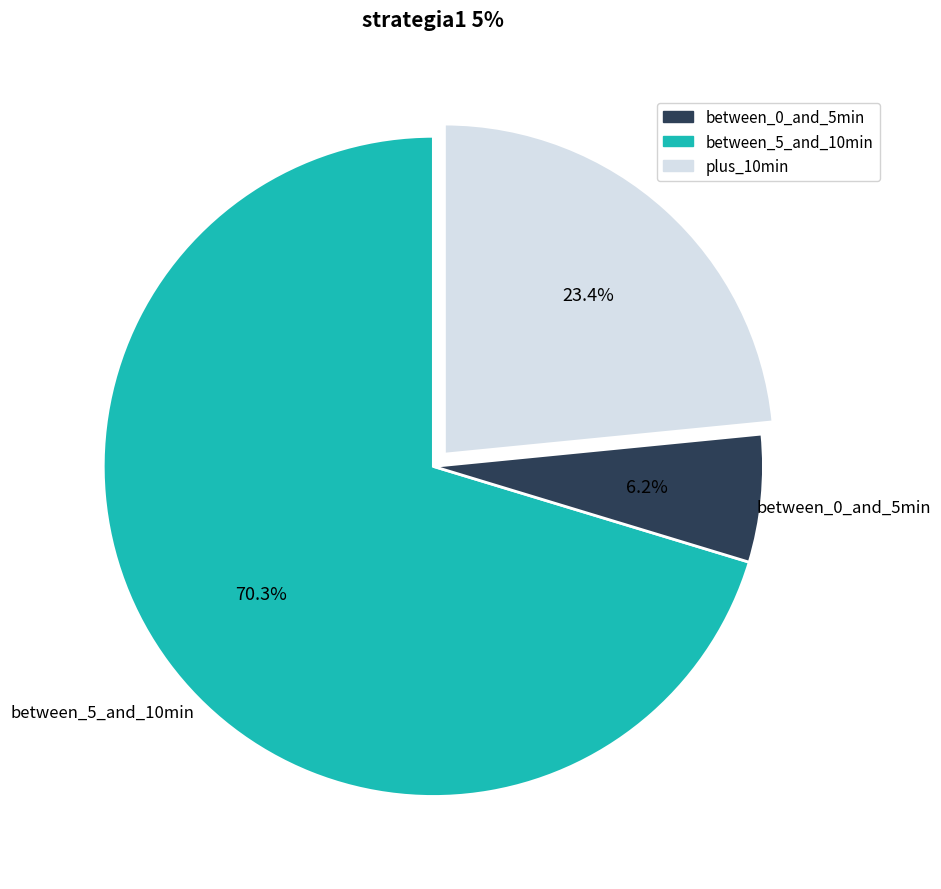

How many slices are in this pie chart?

3